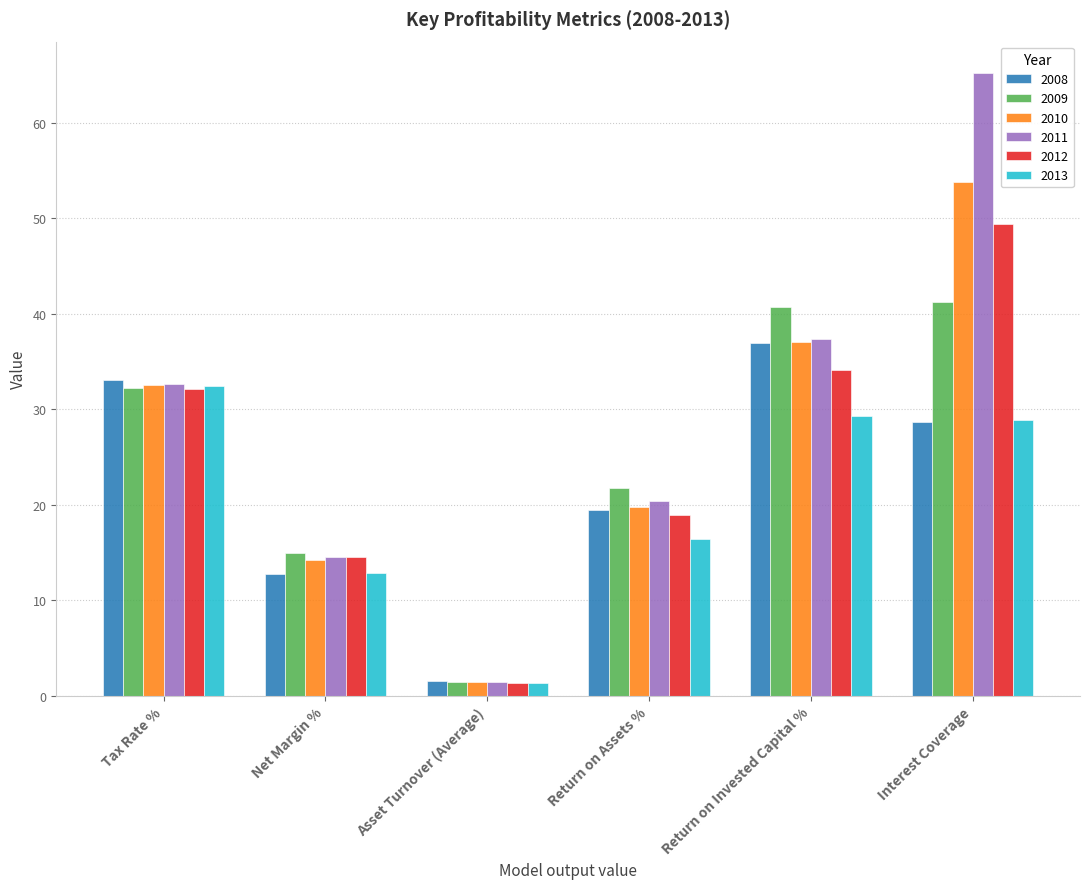

True or false: 2008 has a value of 36.9 at Return on Invested Capital %.

True